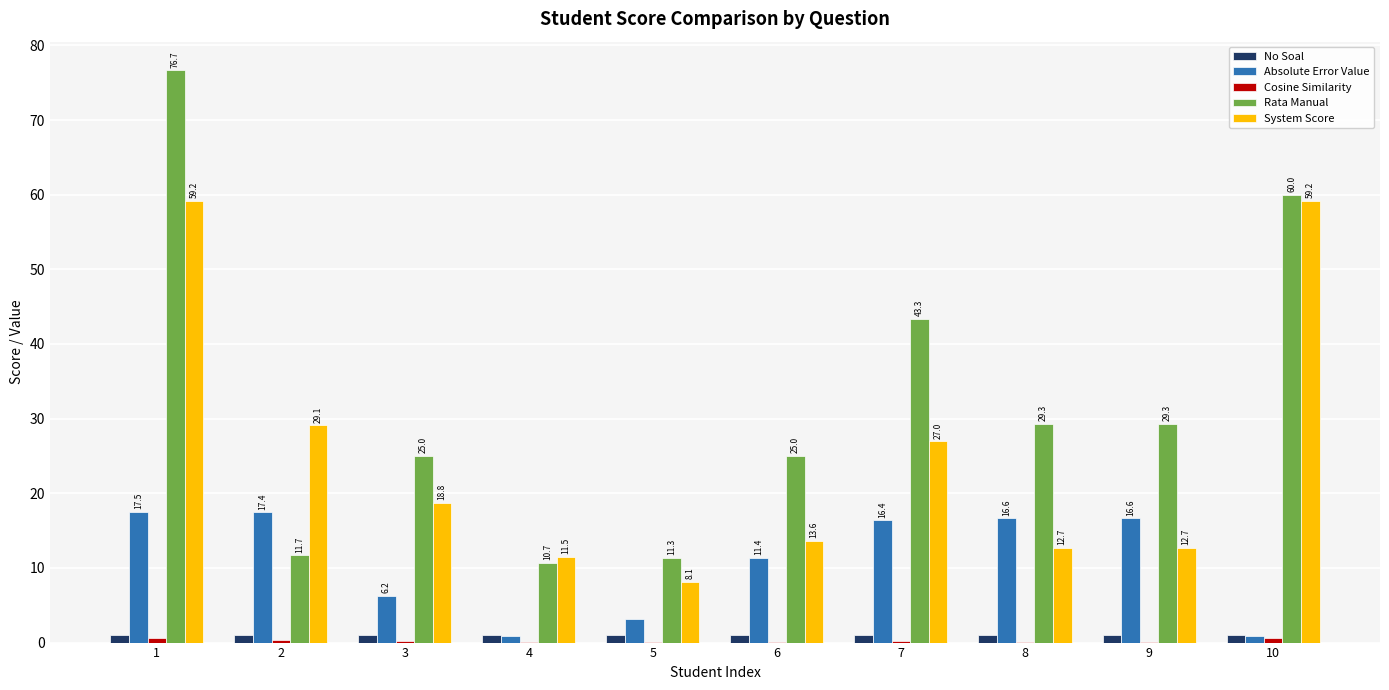

What is the approximate value of Absolute Error Value at 2?

17.4